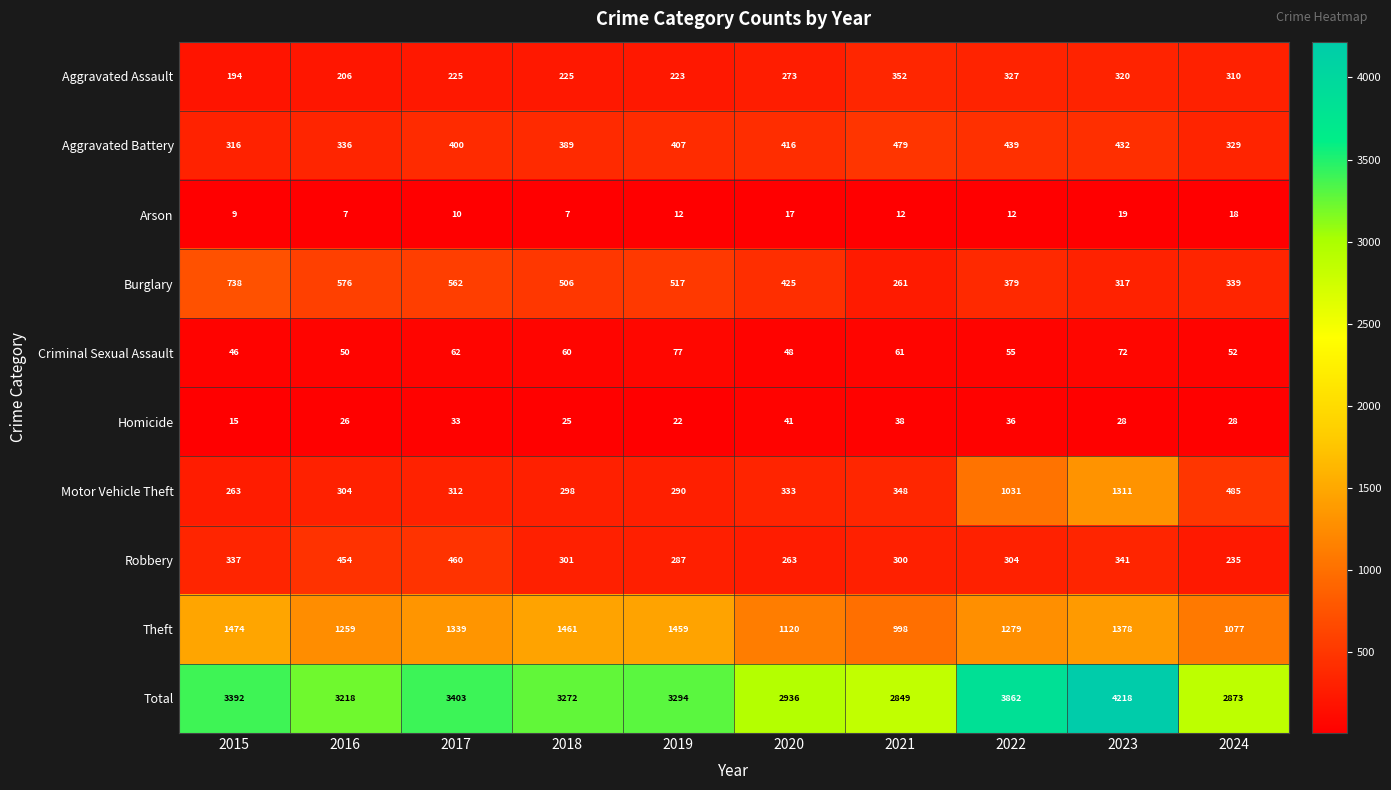

Rank the categories by Robbery value from highest to lowest.

2017, 2016, 2023, 2015, 2022, 2018, 2021, 2019, 2020, 2024